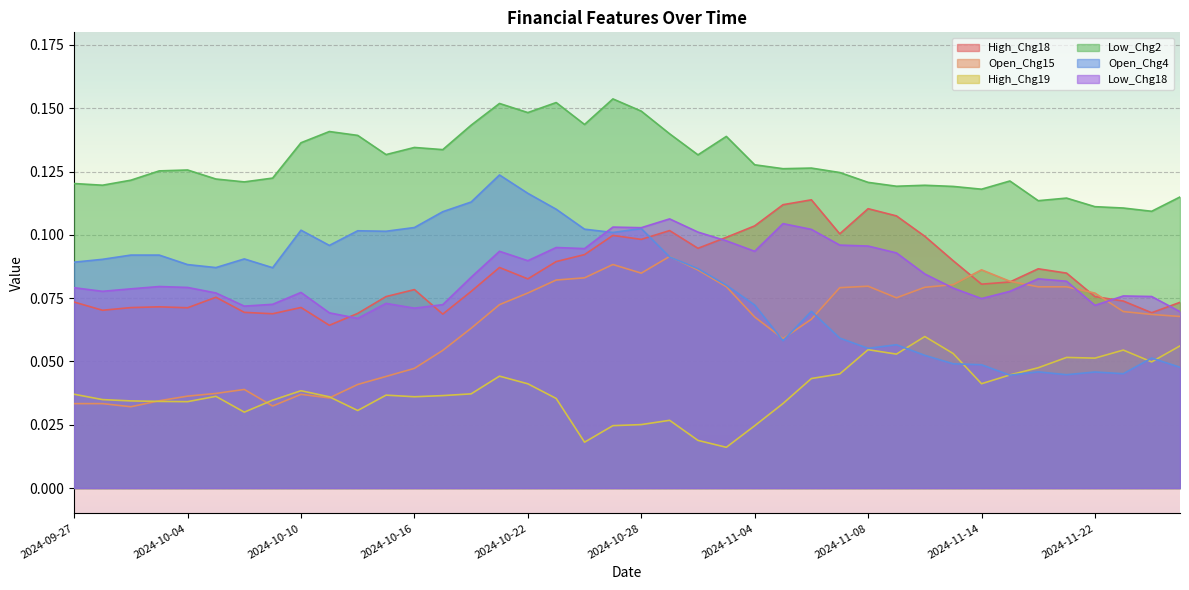

Which series changed the most between 2024-10-21 and 2024-10-22?

Open_Chg4